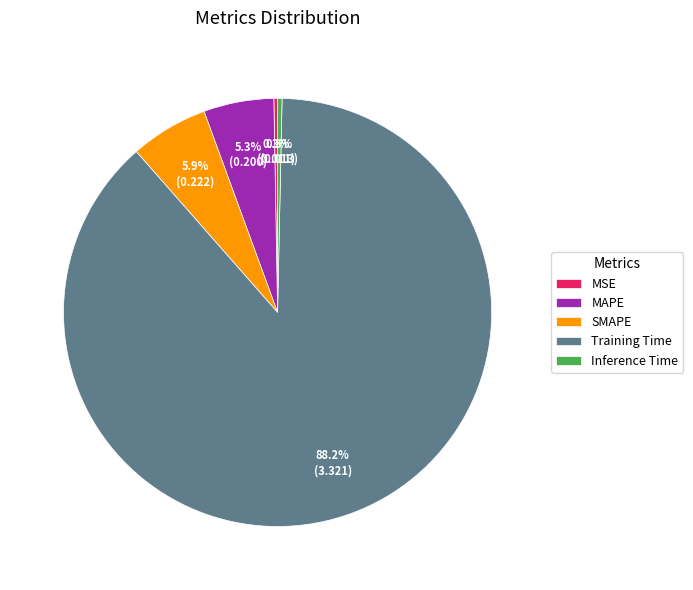

Which slice is the largest?

Training Time